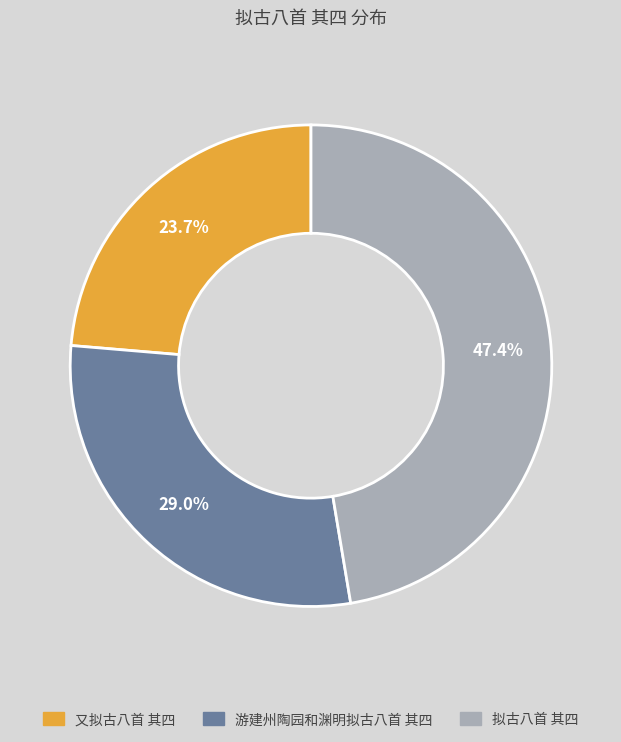

To the nearest percent, what is the combined percentage of 拟古八首 其四 and 又拟古八首 其四?

71%